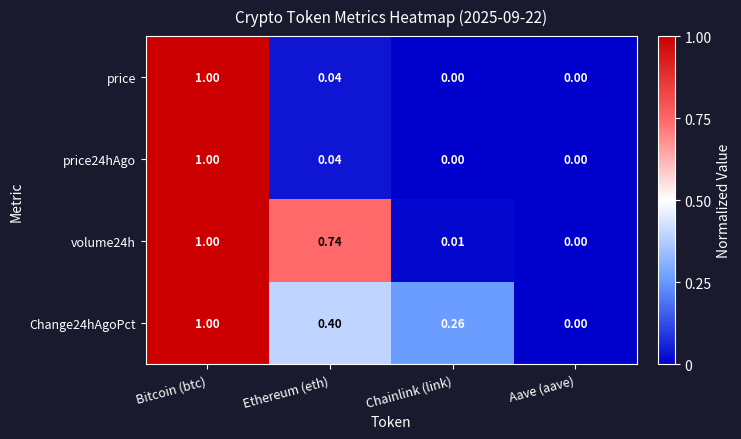

Rank the categories by volume24h value from lowest to highest.

Aave (aave), Chainlink (link), Ethereum (eth), Bitcoin (btc)